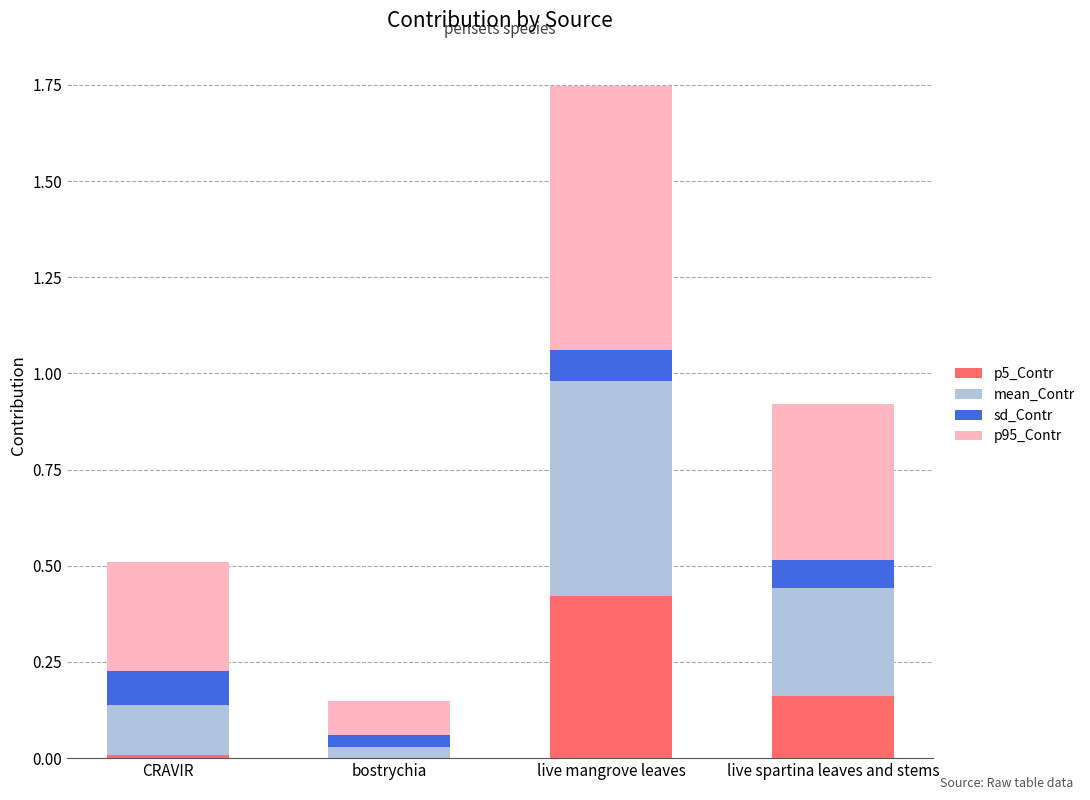

At which category is the sum across all series the highest?

live mangrove leaves